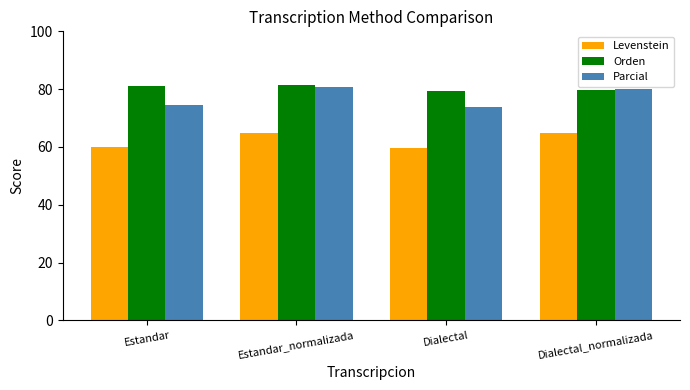

Rank the series at Dialectal from lowest to highest value.

Levenstein, Parcial, Orden